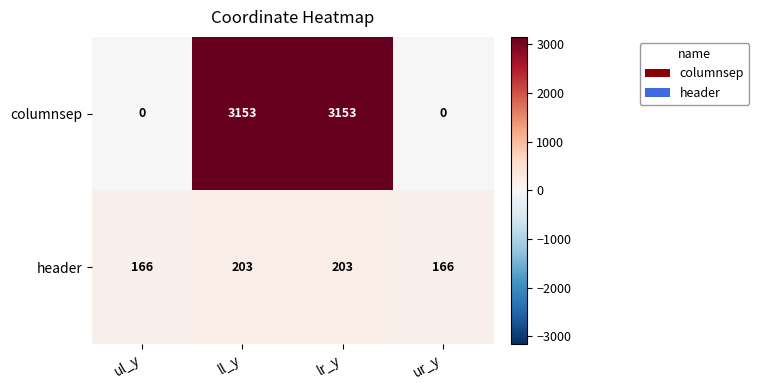

Rank the series by their maximum value, from lowest to highest.

header, columnsep